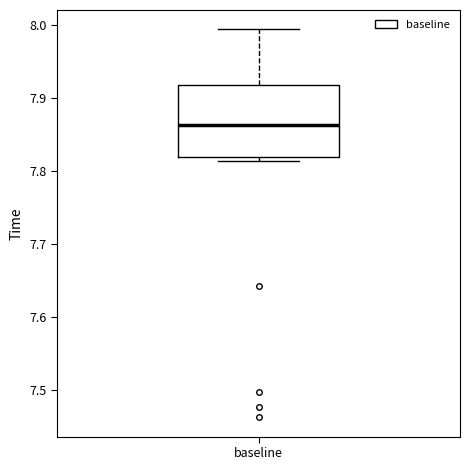

Read this box plot against the y-axis: the position of the median line, the range covered by the box, and the ends of both whiskers. The values are not printed on the chart, so give them approximately, as read against the axis.

median 7.86, box 7.82 to 7.92, whiskers 7.81 to 7.99